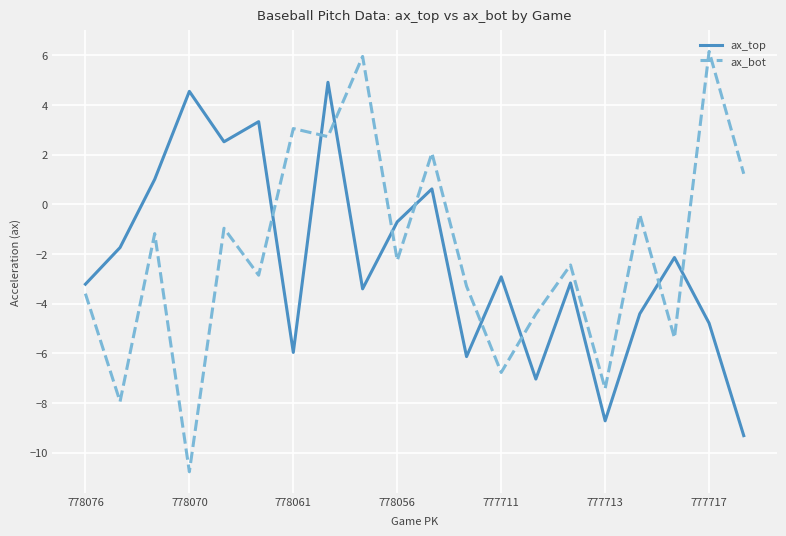

Does the chart display data point markers on the line(s)?

No